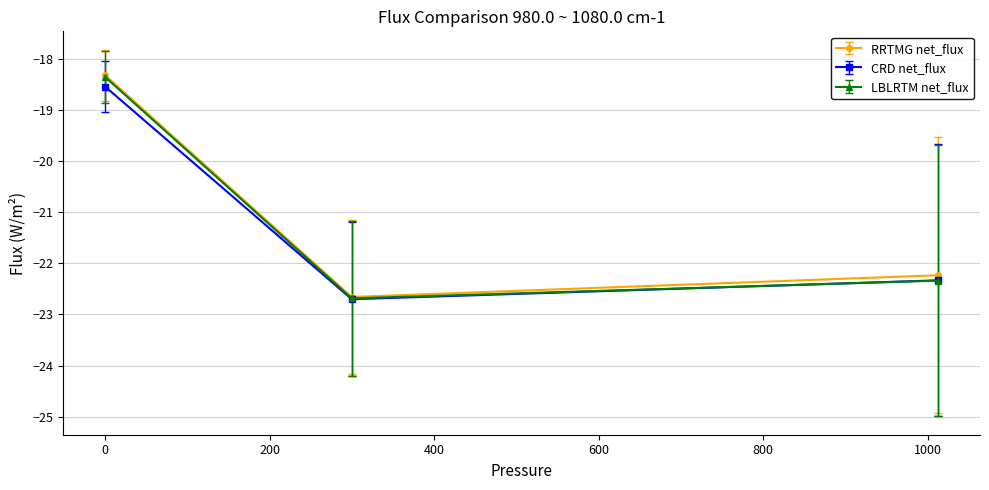

What is the minimum value shown in the chart?

-22.7